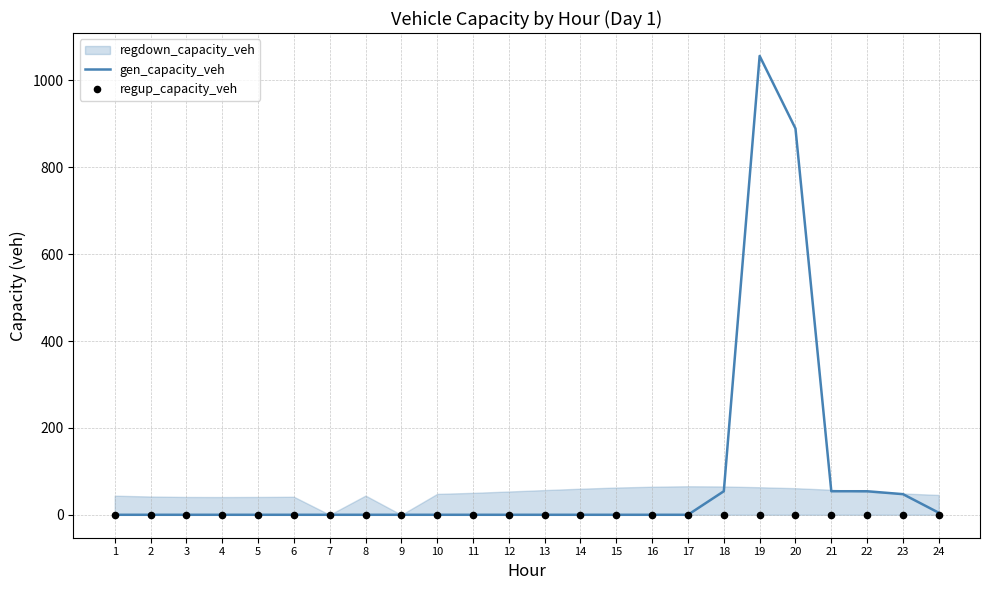

Which series has the largest Y range (max minus min)?

gen_capacity_veh